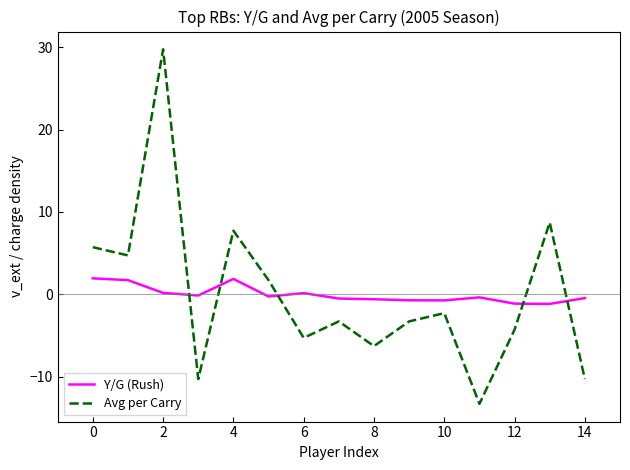

How many times do Avg per Carry and Y/G (Rush) cross each other?

5